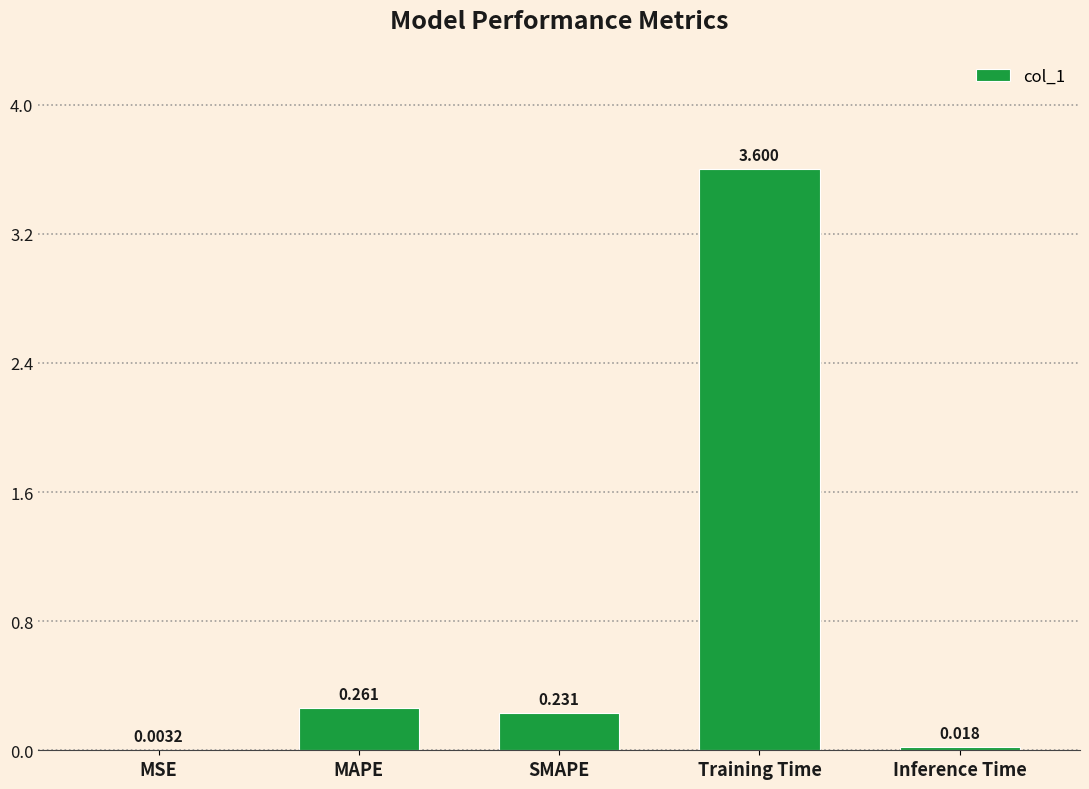

Which label corresponds to the largest value in the chart?

Training Time